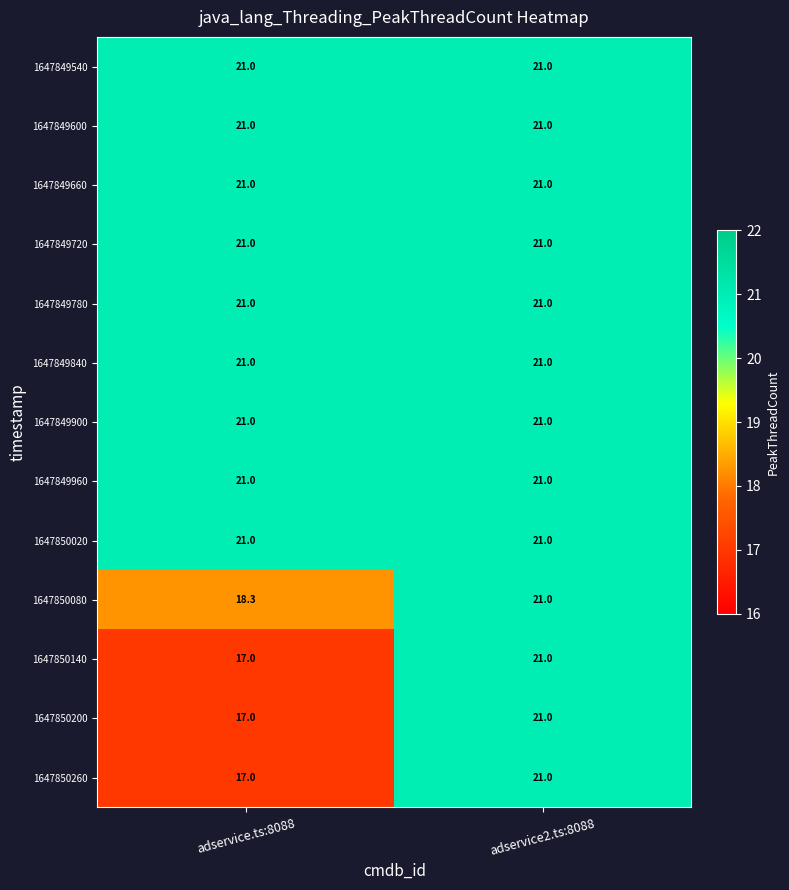

What is the average value of the 1647849720 series?

21.0